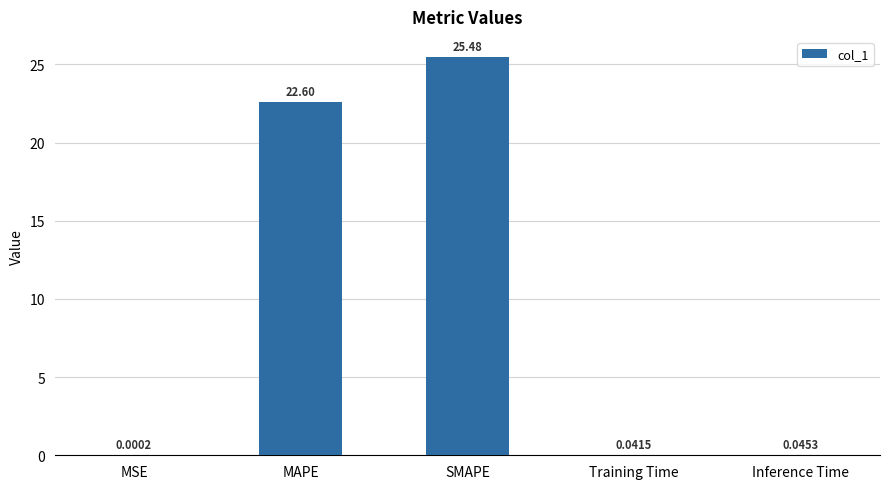

Count the number of data series in this chart.

1